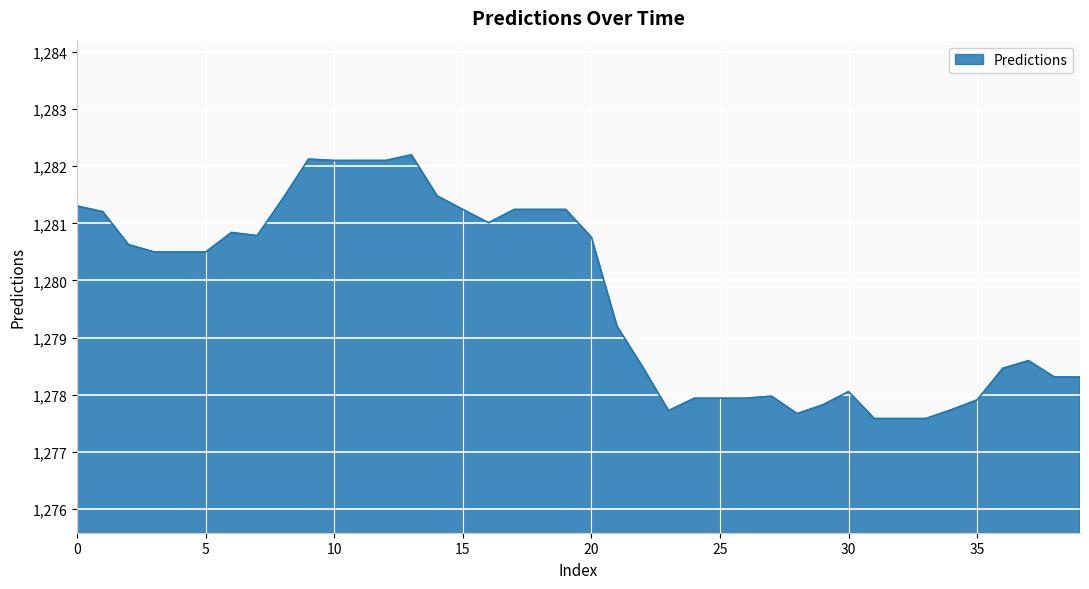

What is the greatest value displayed?

1282.2